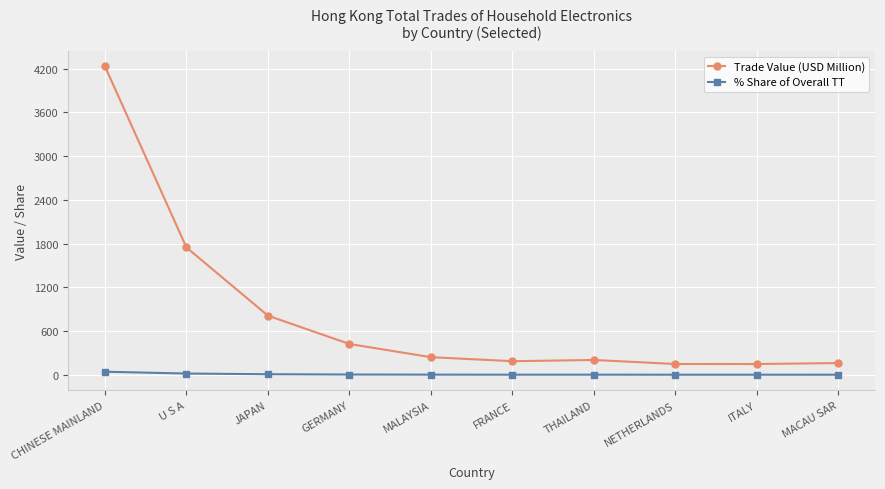

Is it true that Trade Value (USD Million) equals 422.8 at GERMANY?

True